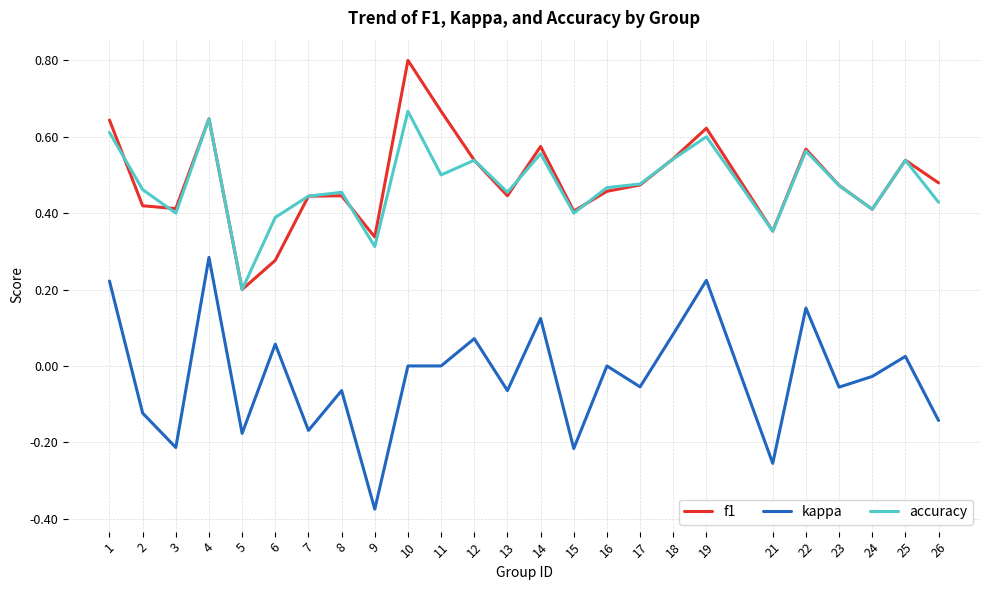

True or false: accuracy and kappa intersect in this chart.

False